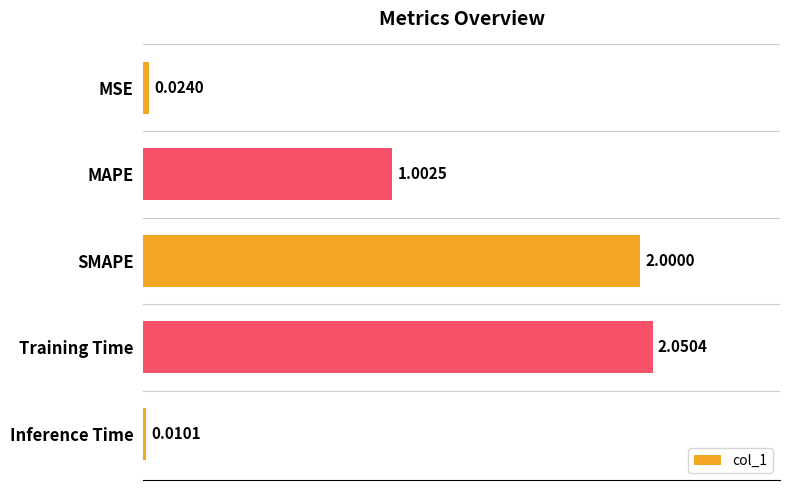

Which category has the highest value across all series?

Training Time